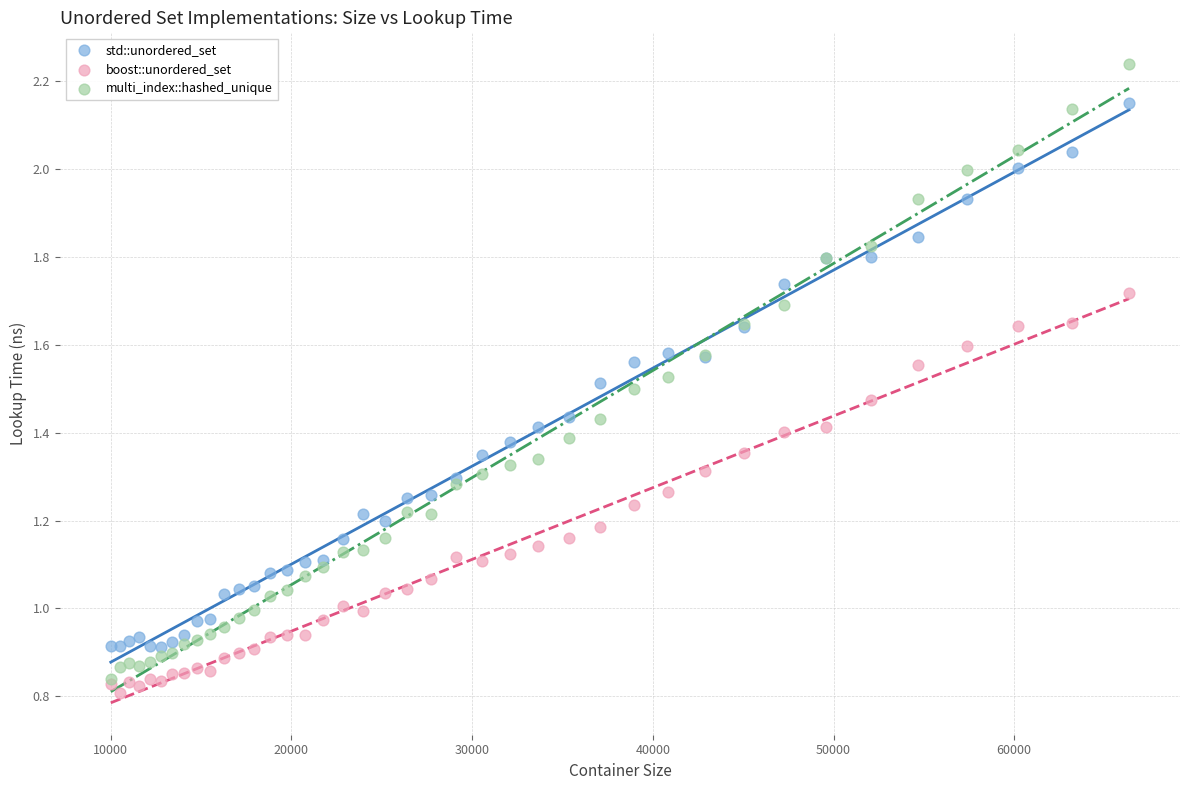

Which series contains the highest Y value?

multi_index::hashed_unique